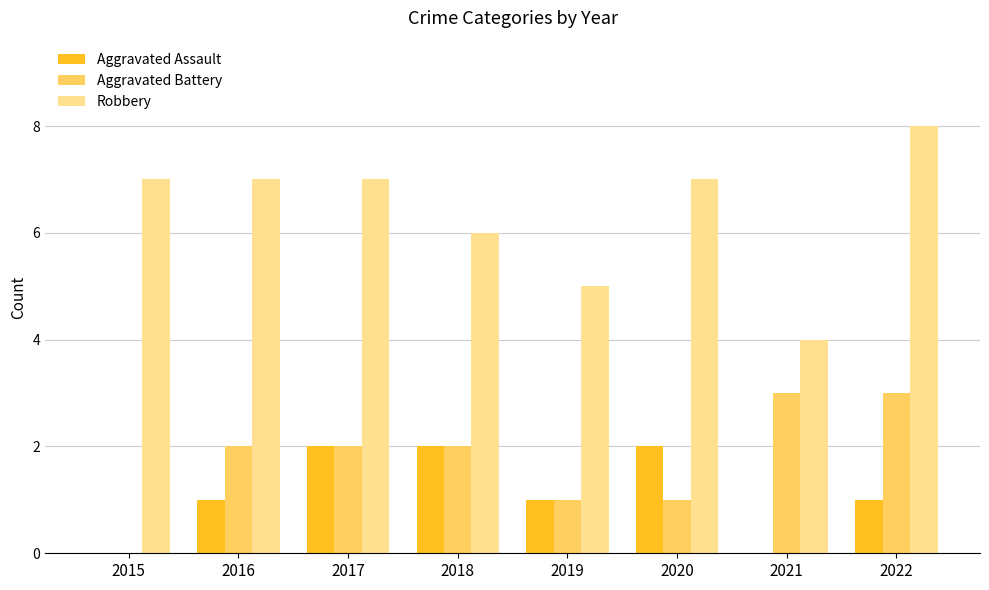

Reading right to left, transcribe all the data shown in this chart.

Aggravated Assault: 2022=1	2021=0	2020=2	2019=1	2018=2	2017=2	2016=1	2015=0
Aggravated Battery: 2022=3	2021=3	2020=1	2019=1	2018=2	2017=2	2016=2	2015=0
Robbery: 2022=8	2021=4	2020=7	2019=5	2018=6	2017=7	2016=7	2015=7